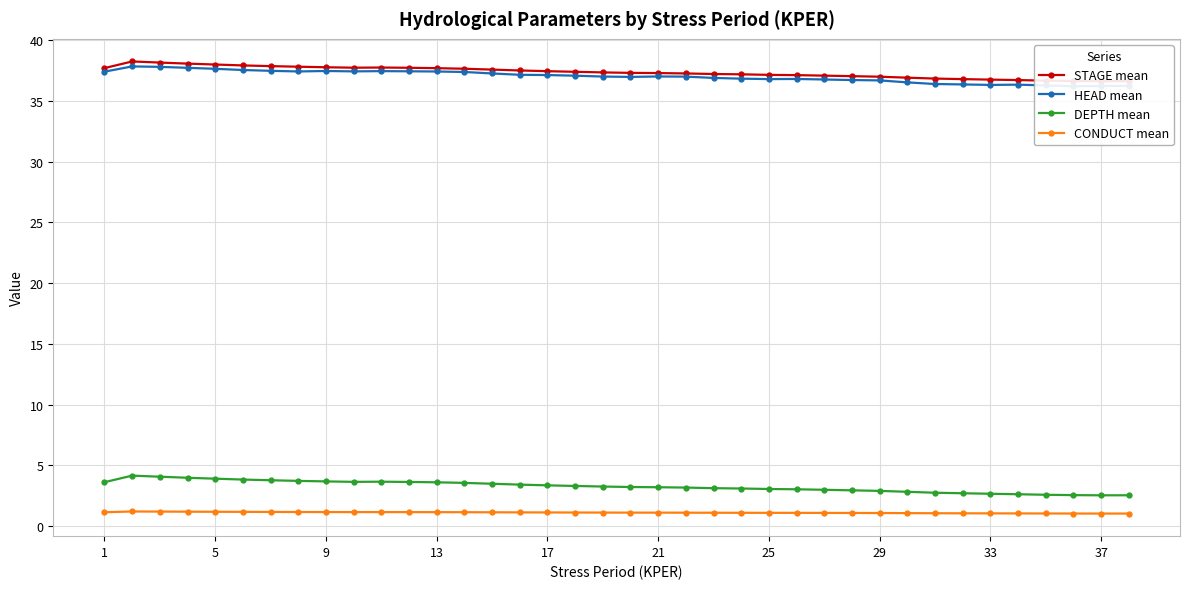

Is it true that DEPTH mean equals 1.6 at 29?

False